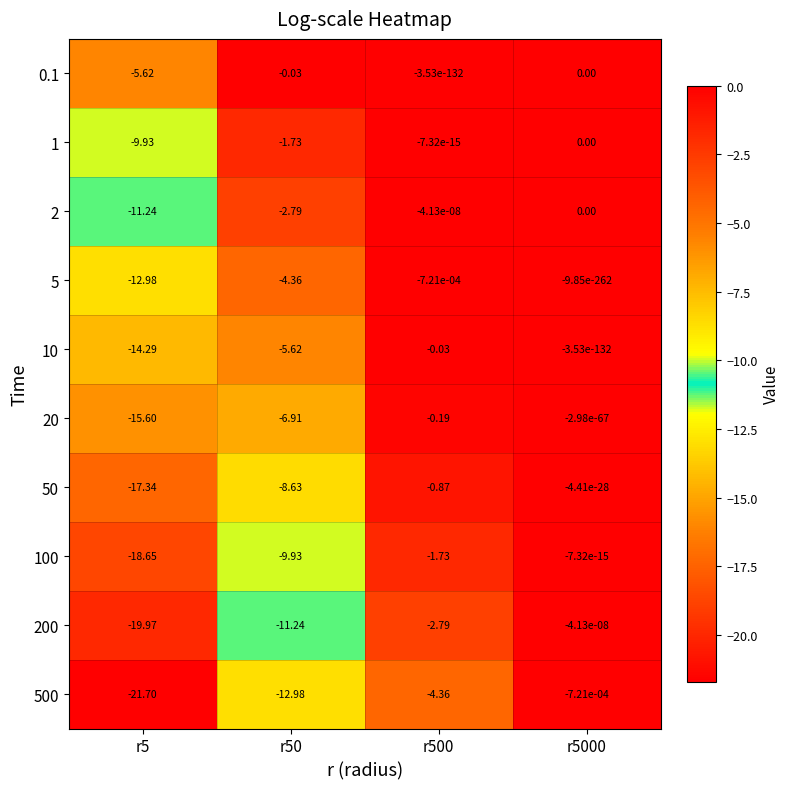

Which series has the largest range (max minus min)?

500